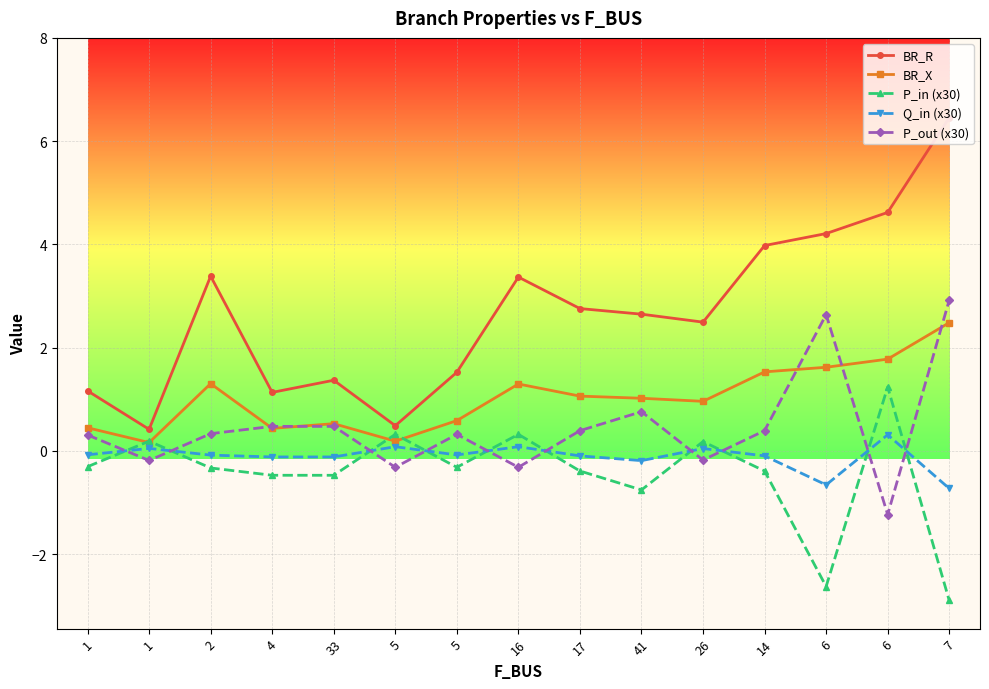

At which label is P_in (x30) closest to 0?

26